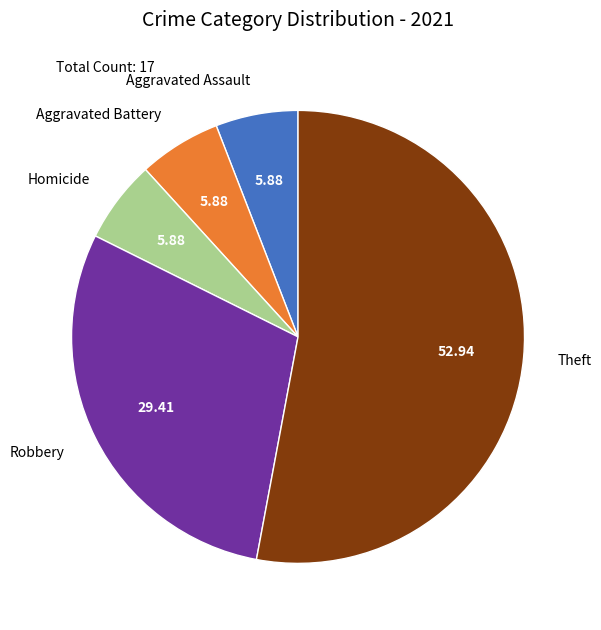

Which slice is the largest?

Theft